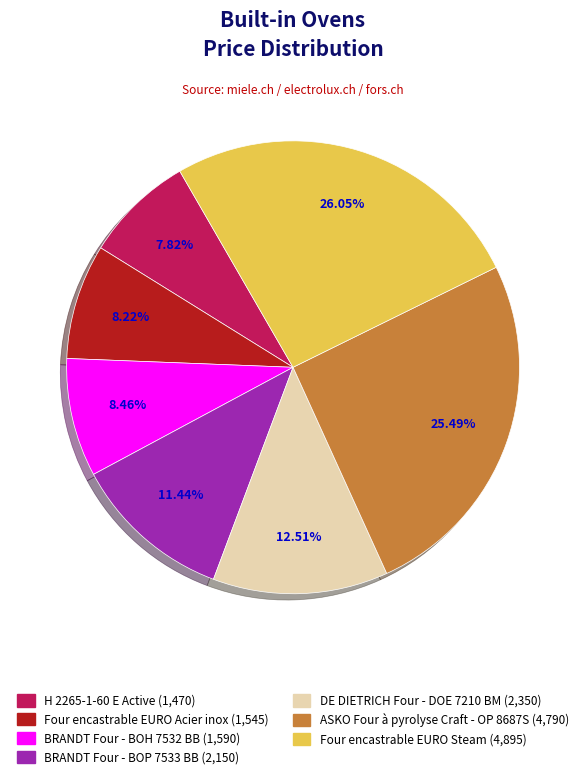

What is the largest slice in the pie chart?

Four encastrable EURO Steam